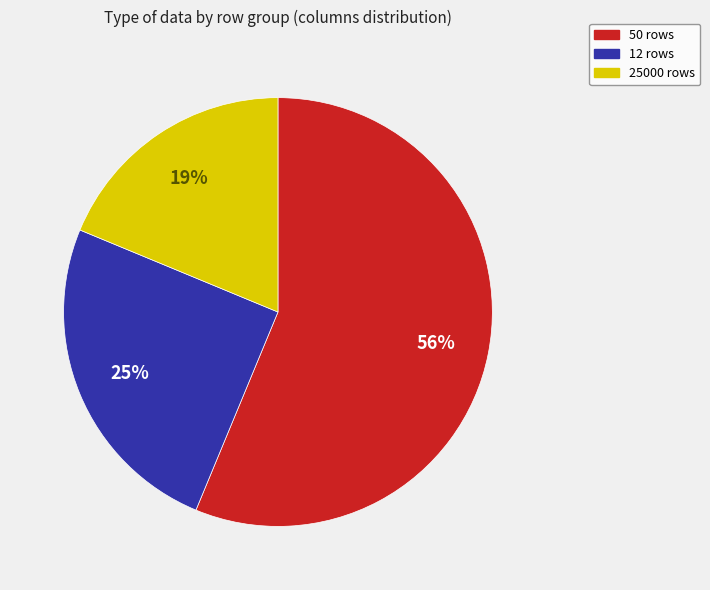

Combined, do 12 rows and 25000 rows account for over 50%?

No